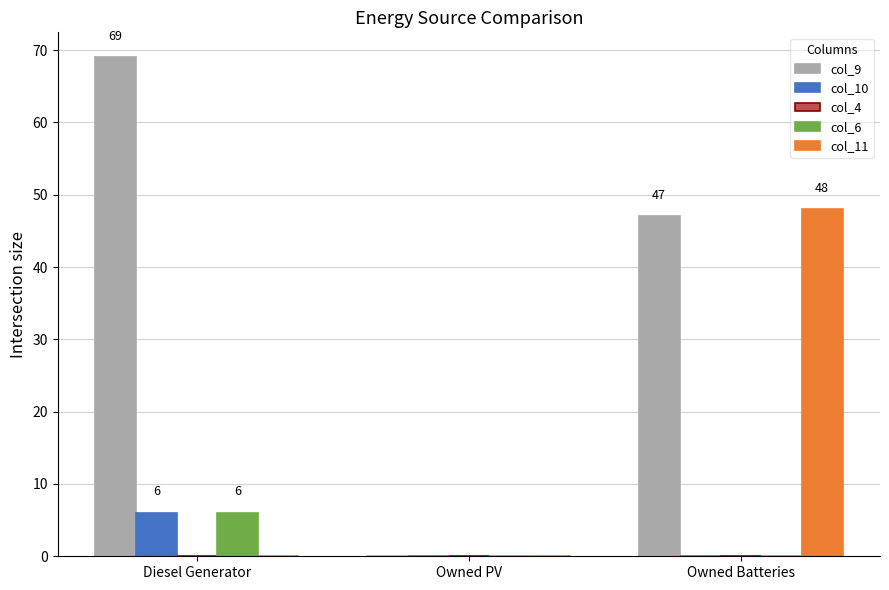

How many categories are shown in the chart?

3